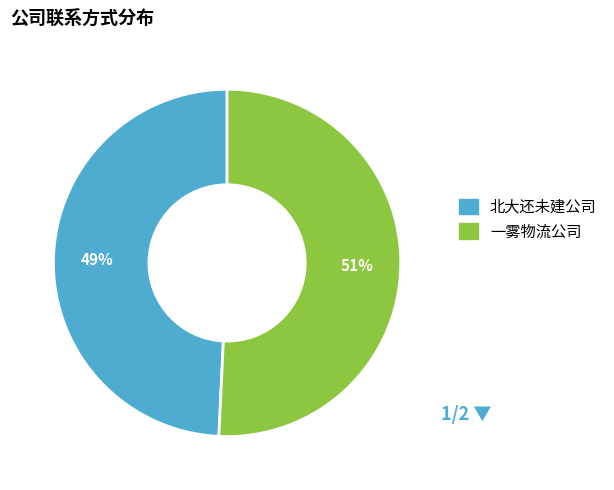

To the nearest percent, what portion does 一雾物流公司 represent?

51%